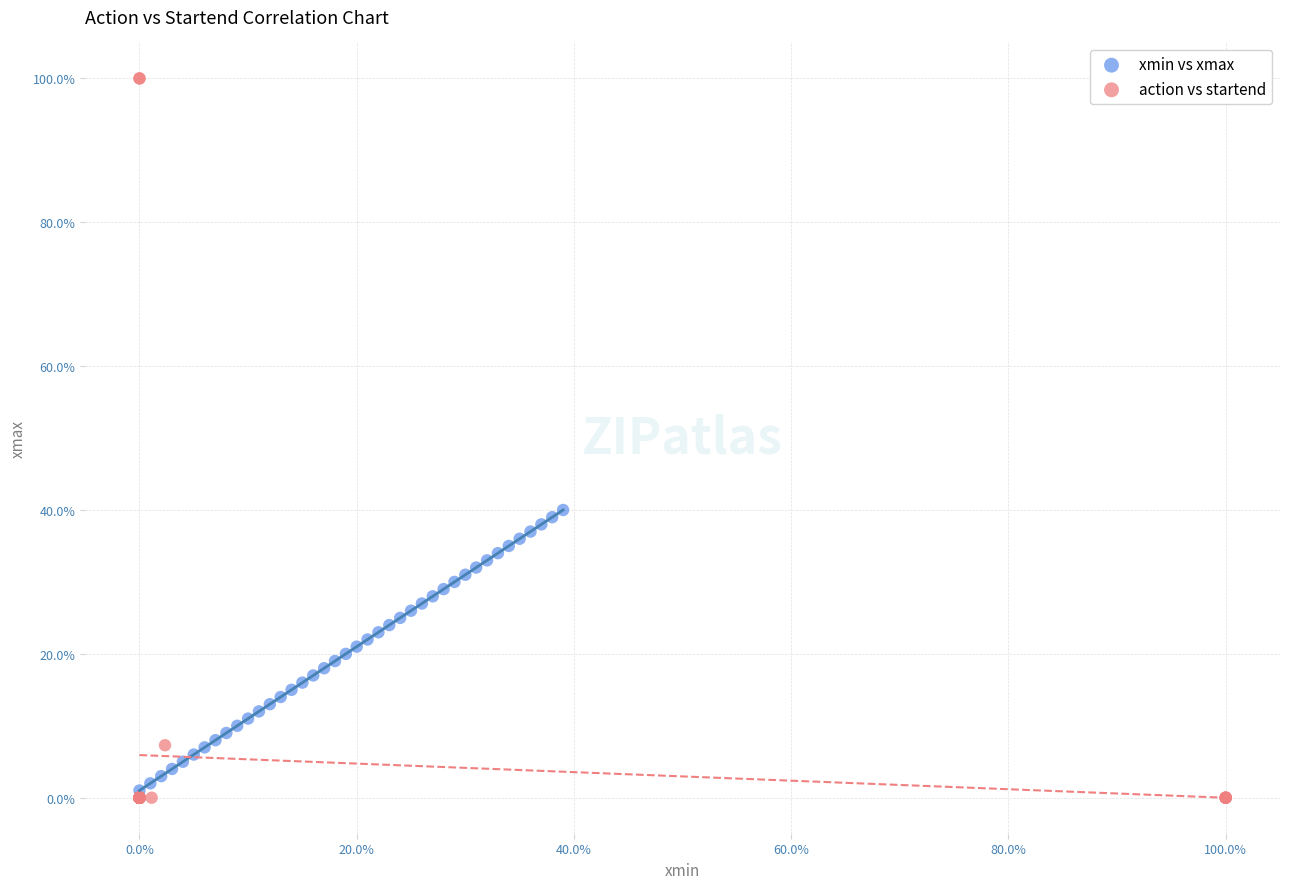

Which series has the widest spread of Y values?

action vs startend